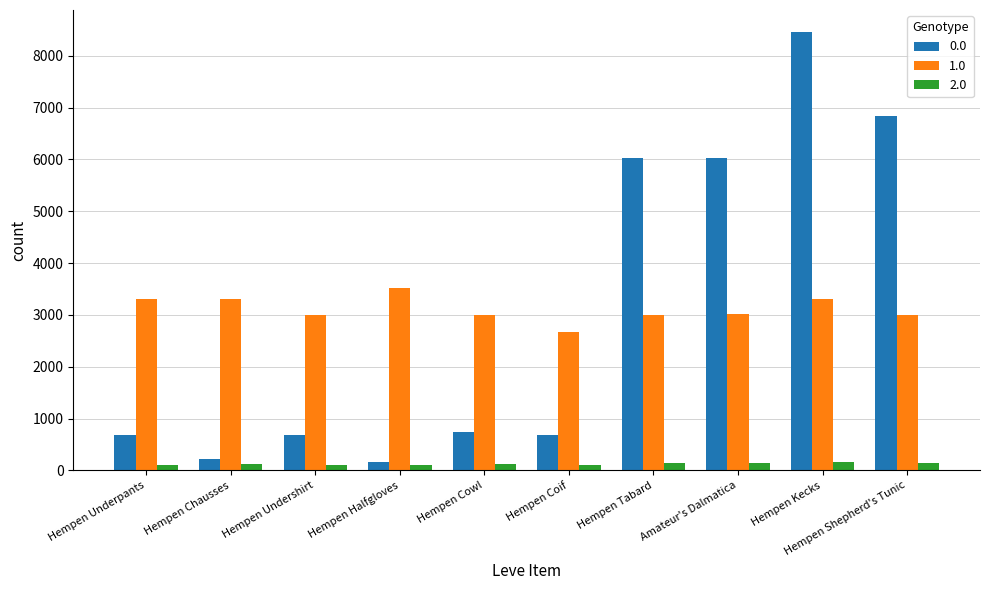

What is the sum of all 0.0 values?

30550